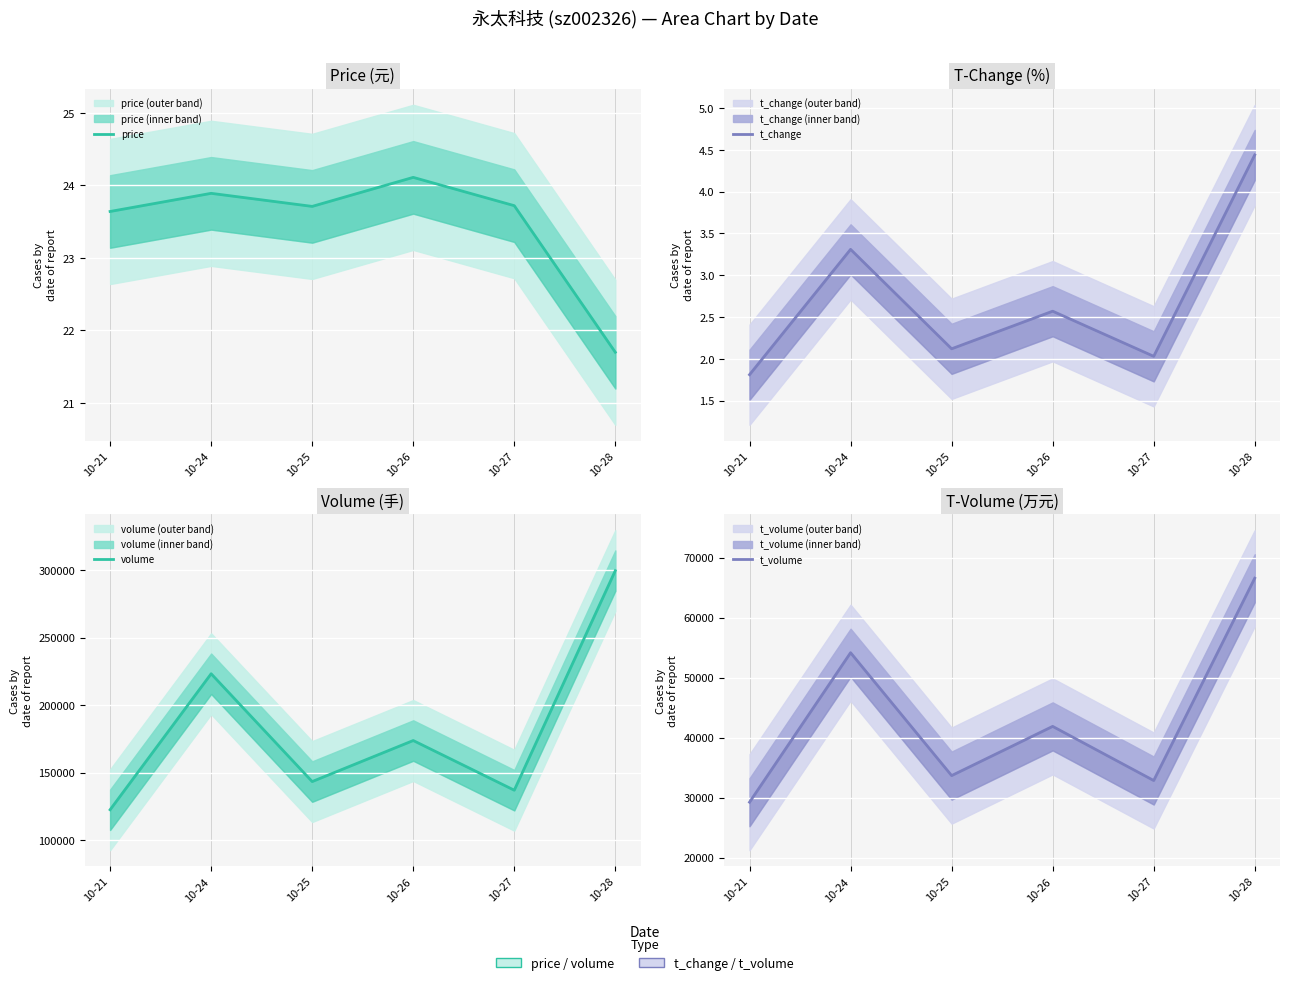

Where is t_change nearest to the value 3?

10-24